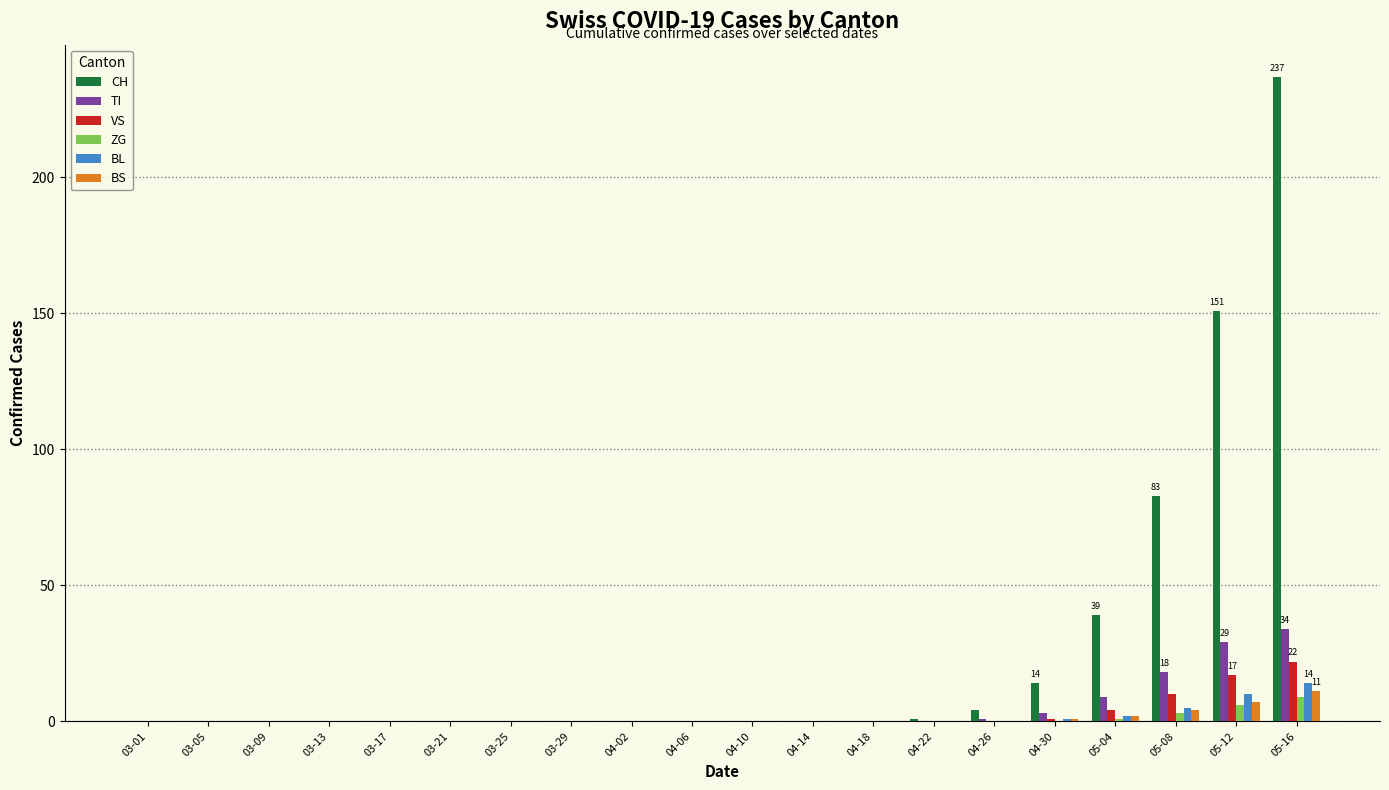

What value does the VS series have at 05-08?

10